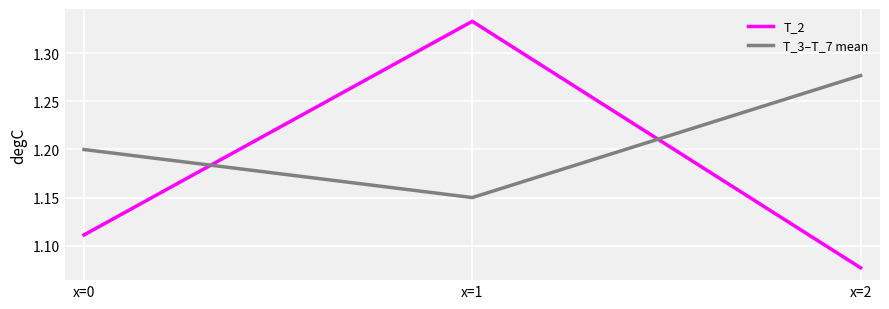

At how many categories does at least one series exceed 1?

3